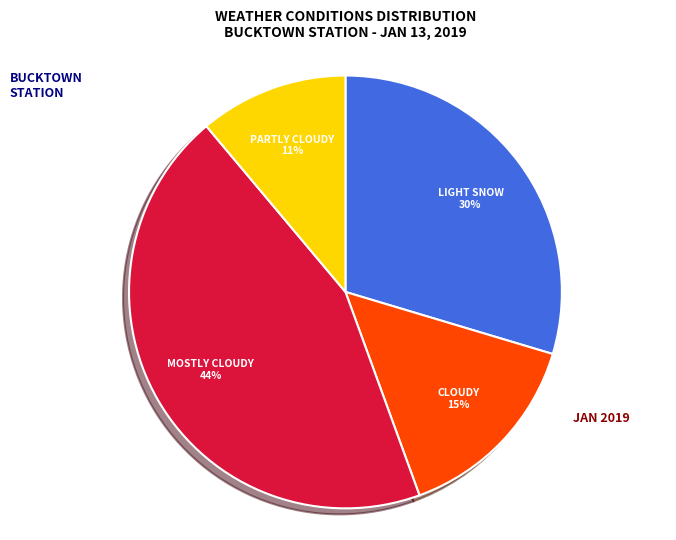

To the nearest percent, what is the difference between the largest and smallest slice percentages?

33%